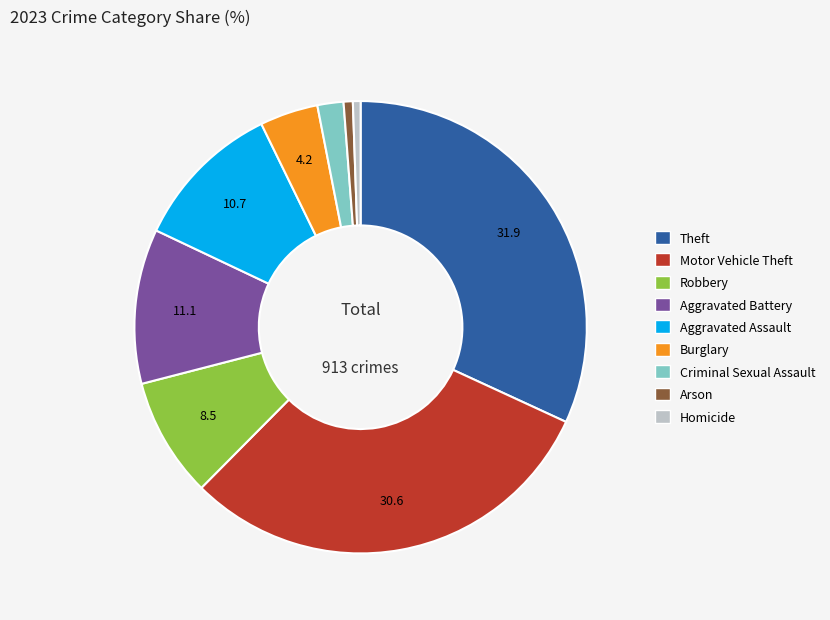

Which slice is the largest?

Theft